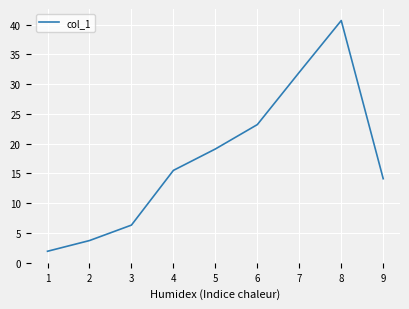

What is the ratio of the value at 2 to the value at 9?

0.3